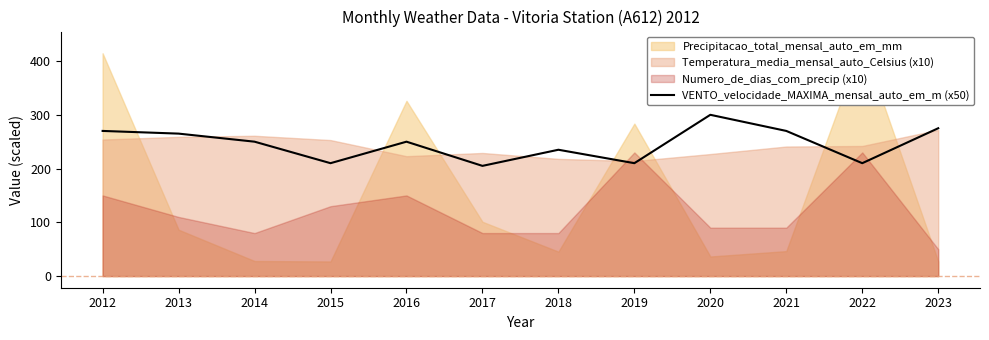

List the labels in order of value, largest first.

2020, 2023, 2012, 2021, 2013, 2014, 2016, 2018, 2015, 2019, 2022, 2017